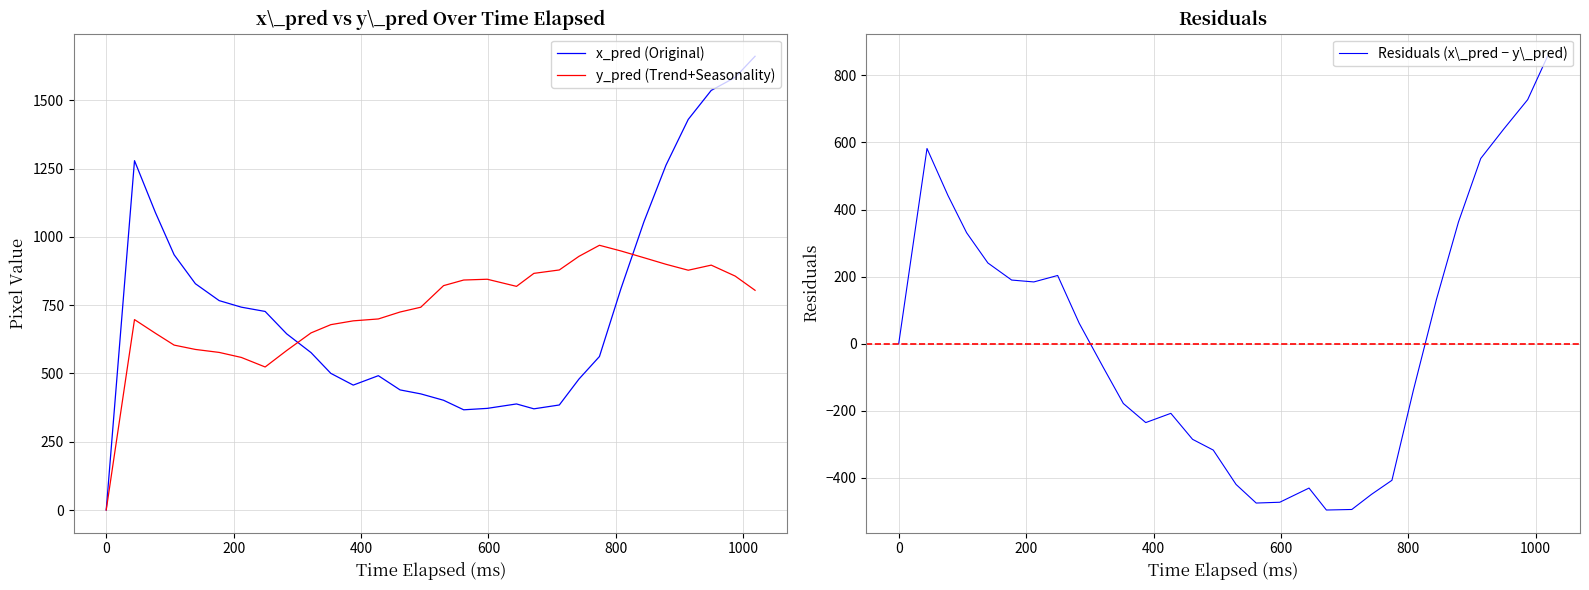

What is the maximum value for x_pred (Original)?

1661.6